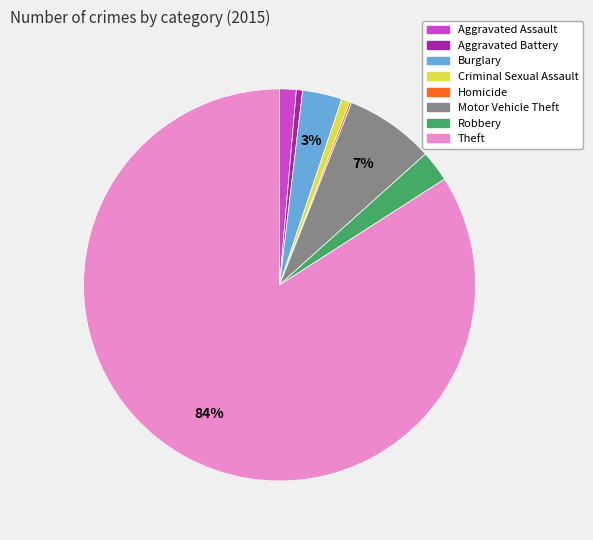

Is Motor Vehicle Theft the majority of the pie?

No